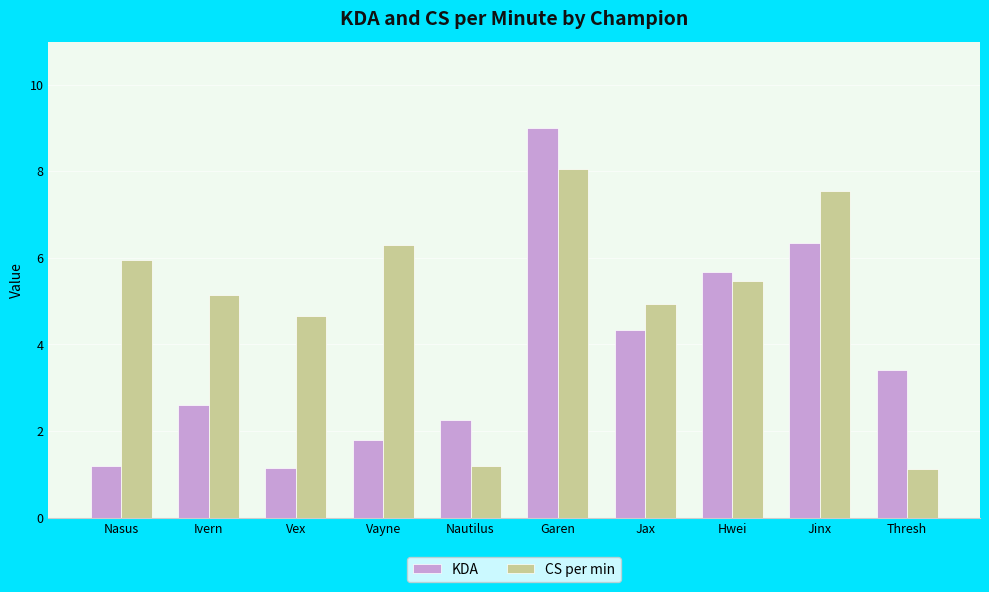

What are all the series names shown in the legend?

KDA, CS per min